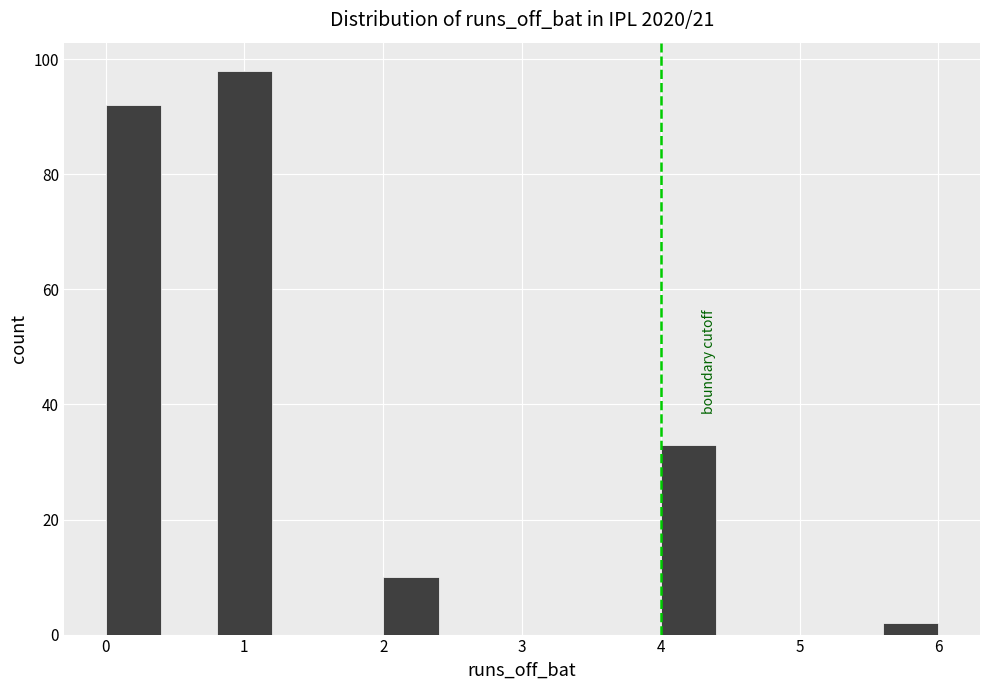

What is the height of the bar covering 0.8 to 1.2 on the x-axis? The values are not printed on the chart, so give them approximately, as read against the axis.

98